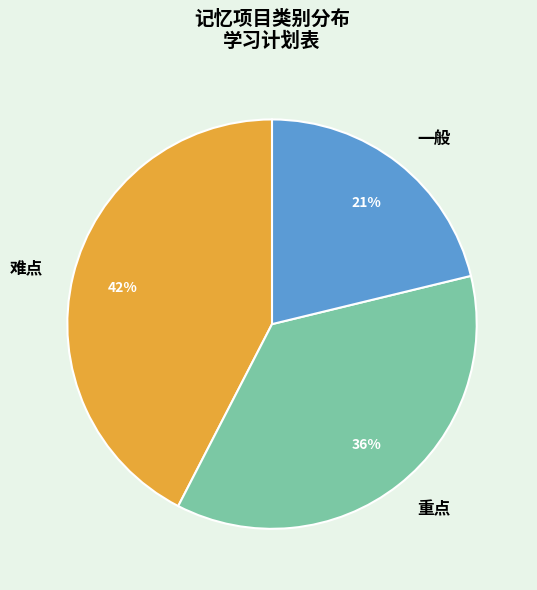

Between 重点 and 一般, which is larger?

重点